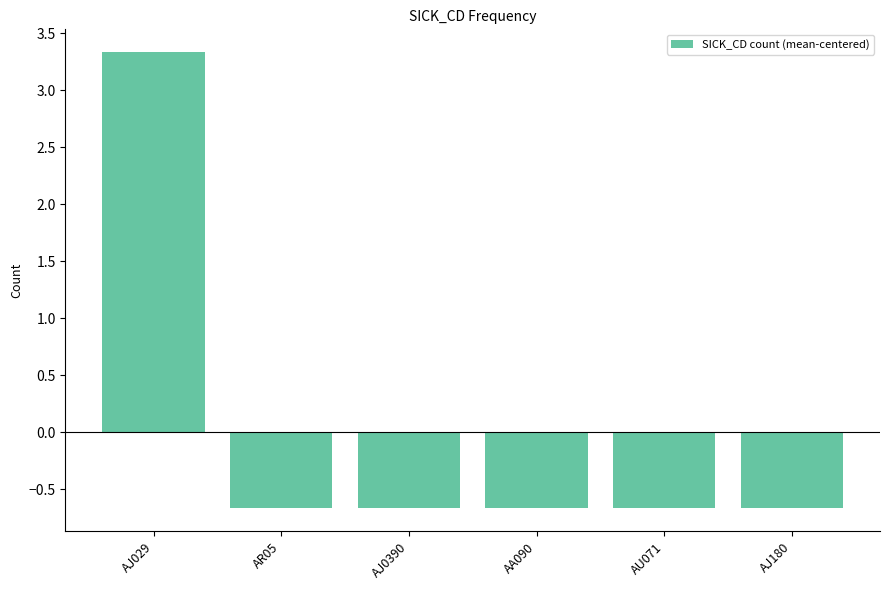

What position from the right is AR05?

5